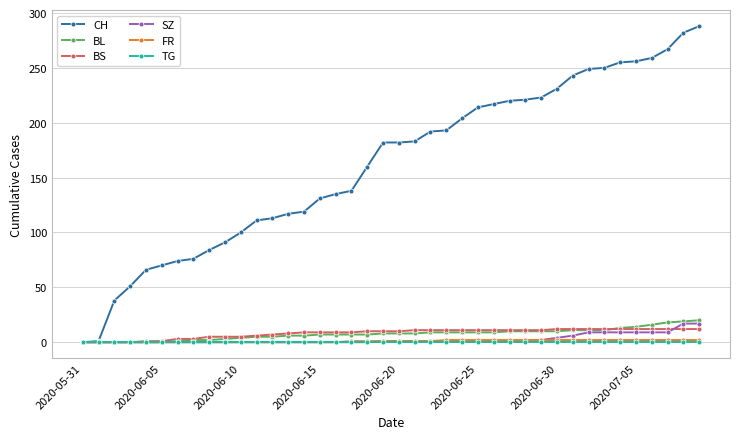

What is the greatest value displayed?

288